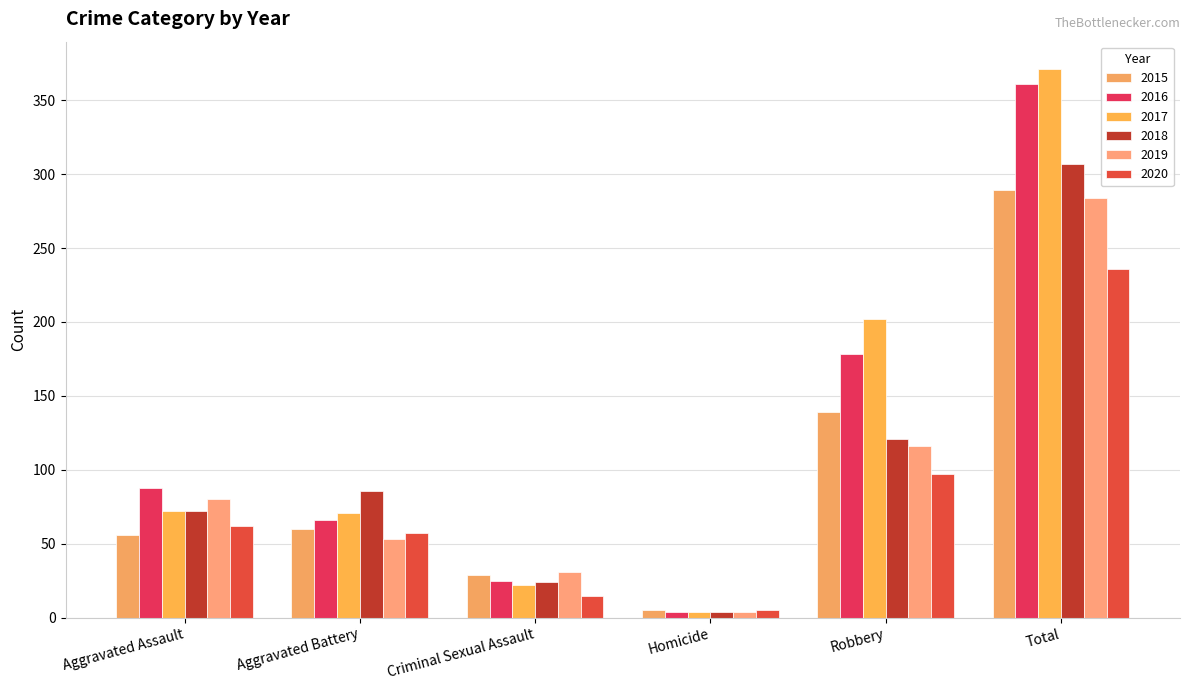

What is the sum of all 2019 values?

568